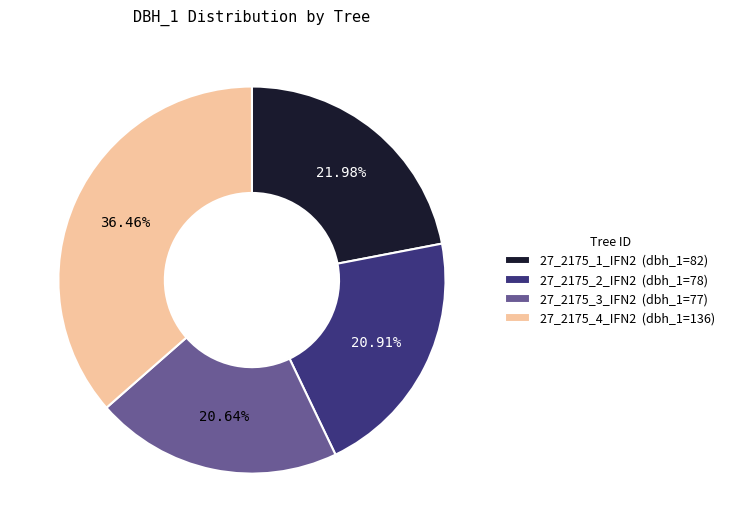

What is the ratio of the value at 27_2175_2_IFN2 (dbh_1=78) to the value at 27_2175_4_IFN2 (dbh_1=136)?

0.6